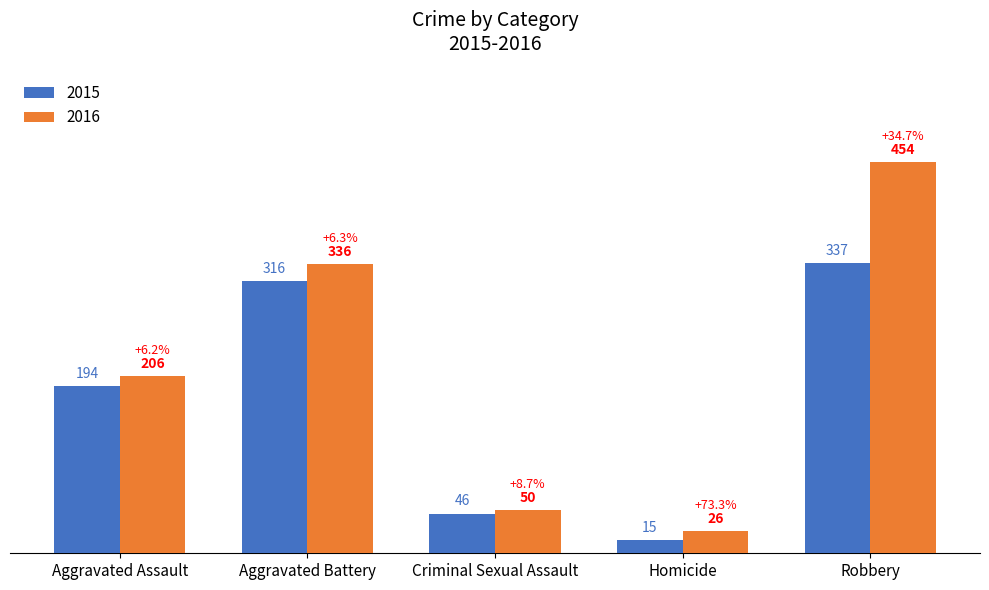

Between Homicide and Robbery, which series saw the biggest shift?

2016